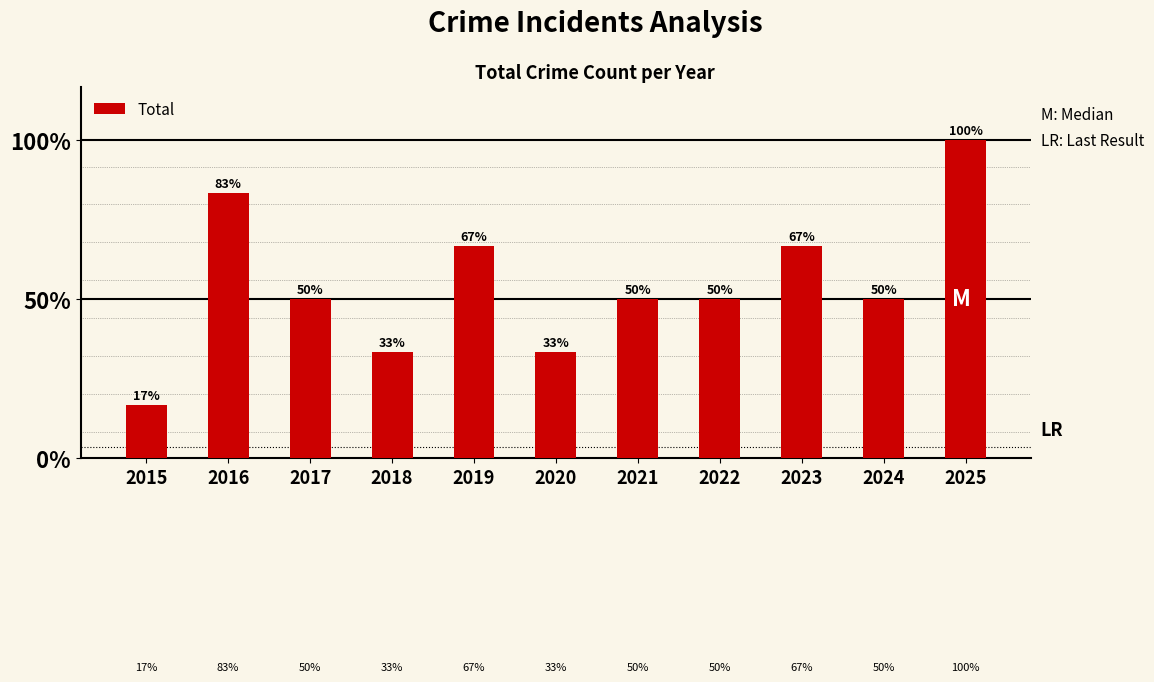

Are the bars horizontal?

No